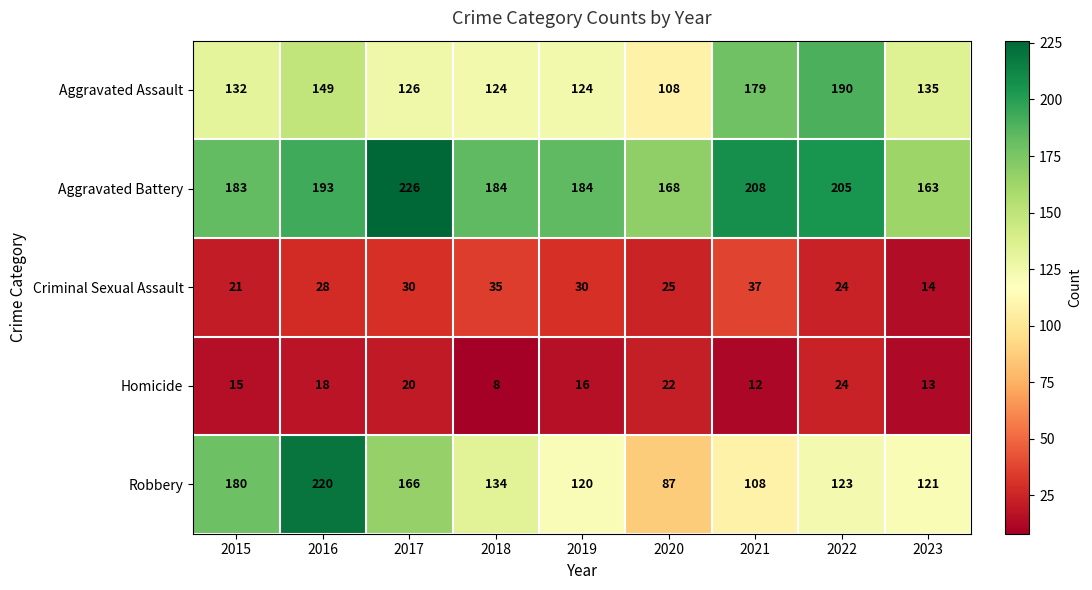

How many data points does each series have?

9